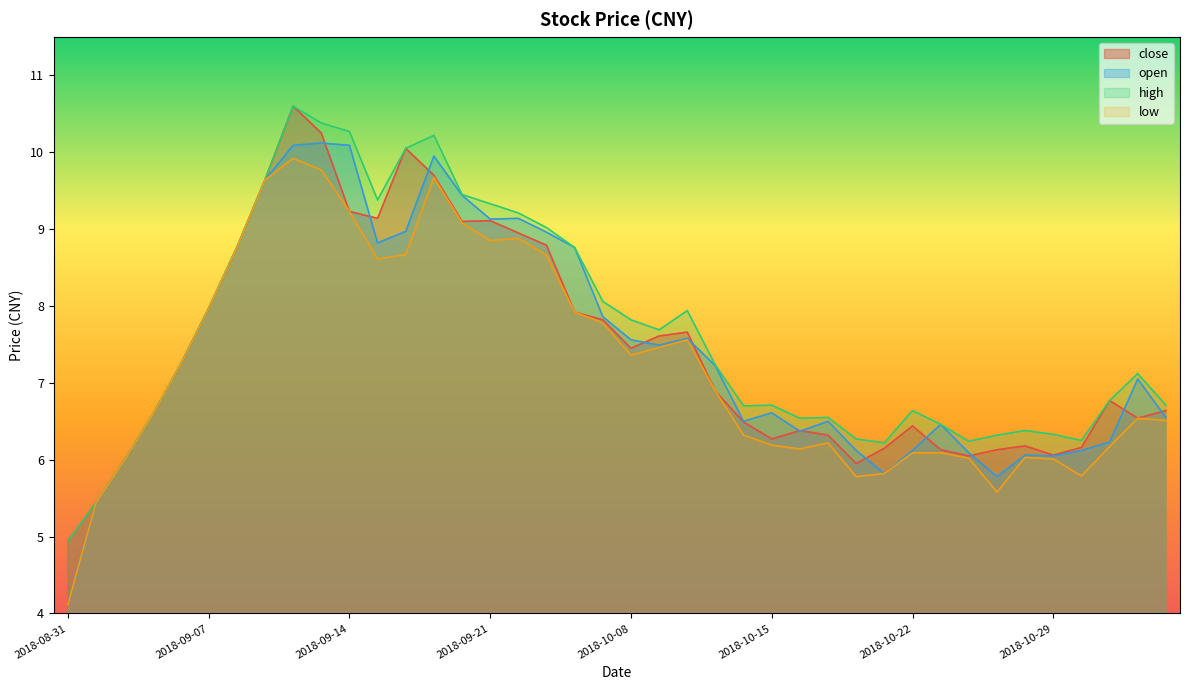

What are all the series names shown in the legend?

close, open, high, low